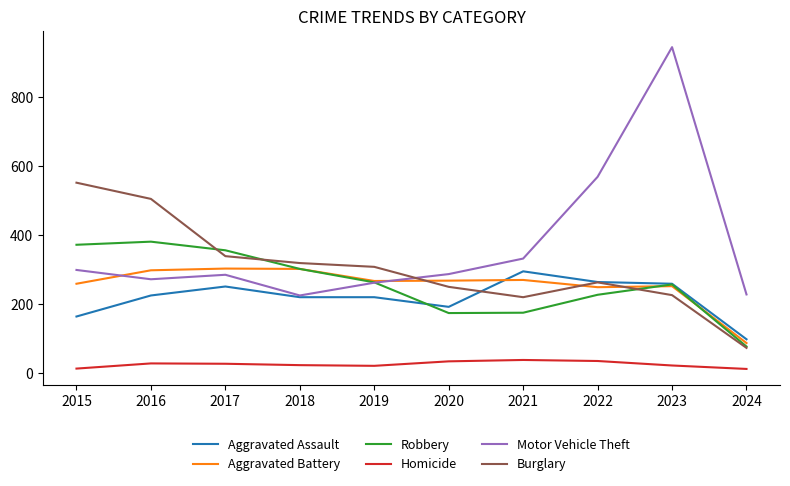

Where is Aggravated Assault nearest to the value 196?

2020